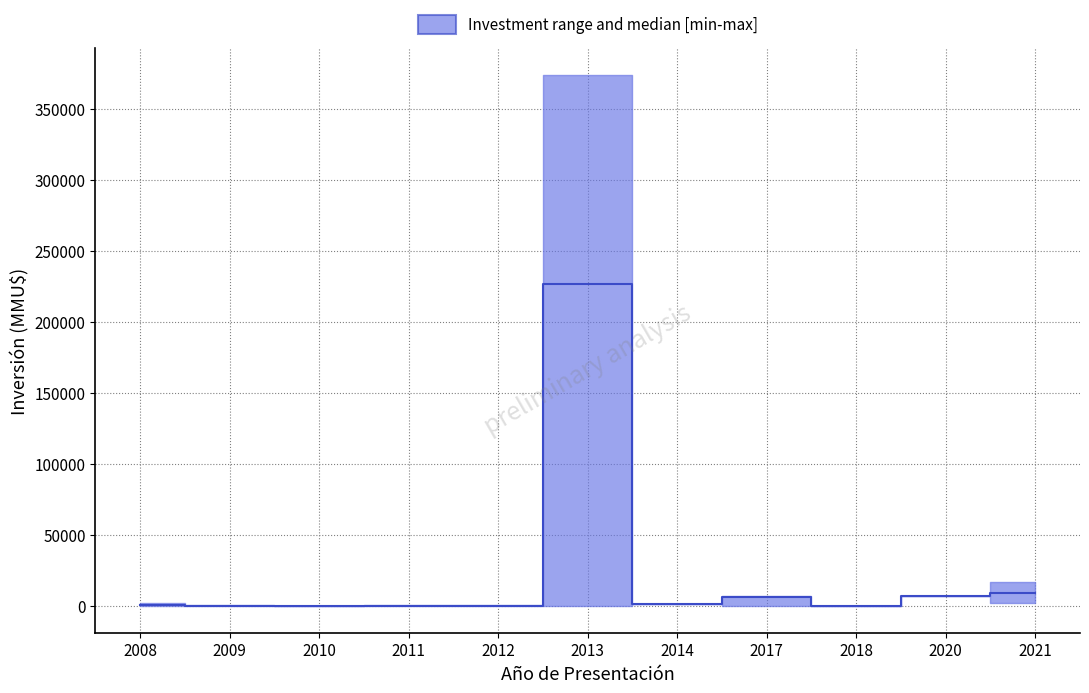

What is the maximum value shown in the chart?

373580